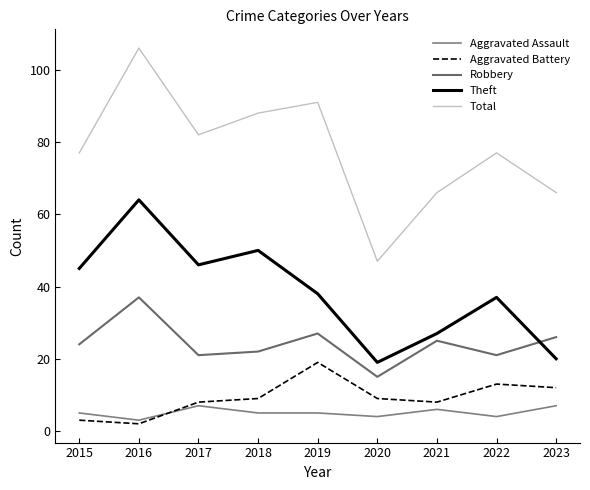

Where is the first local minimum for Aggravated Assault?

2016